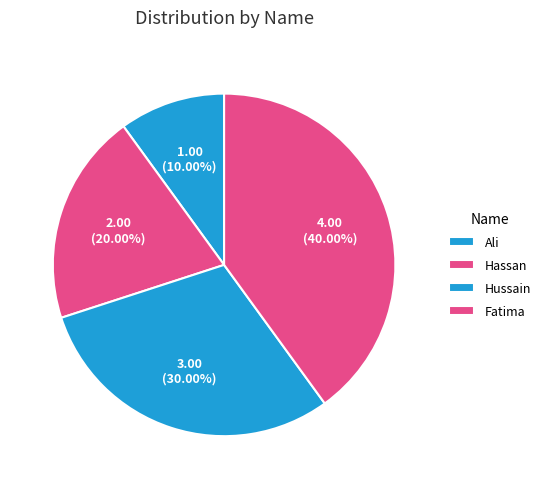

The Fatima slice represents 40% of the pie. True or false?

True